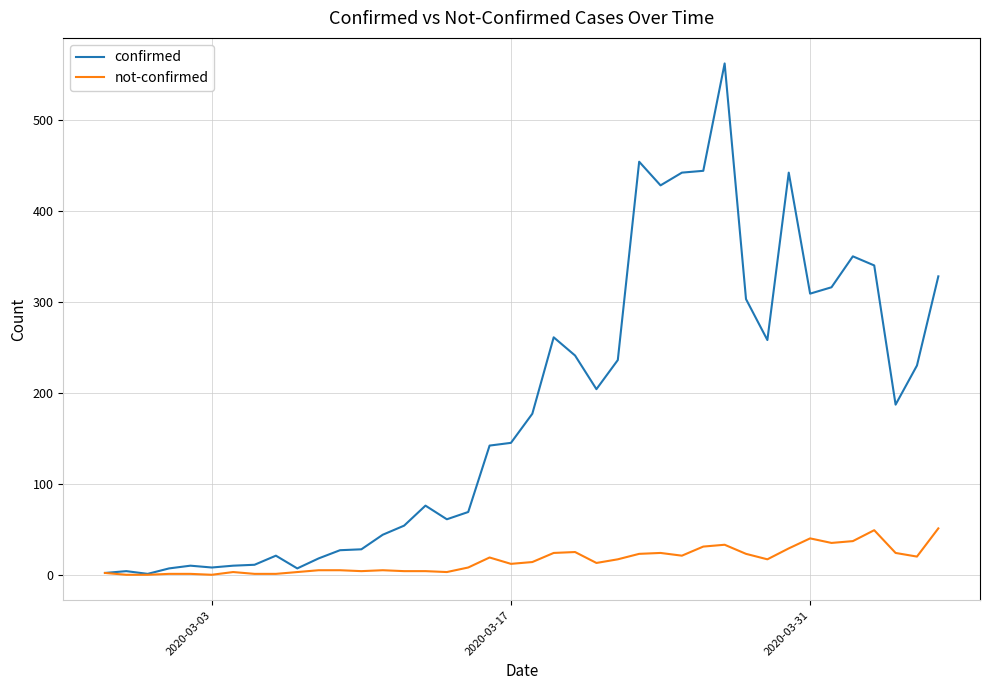

List the series in order of their overall mean, lowest first.

not-confirmed, confirmed